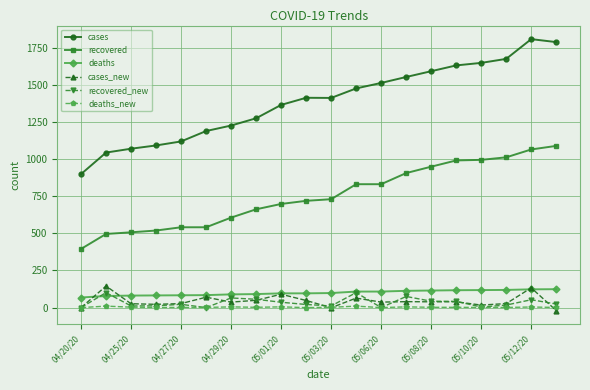

How many lines are shown in the chart?

6